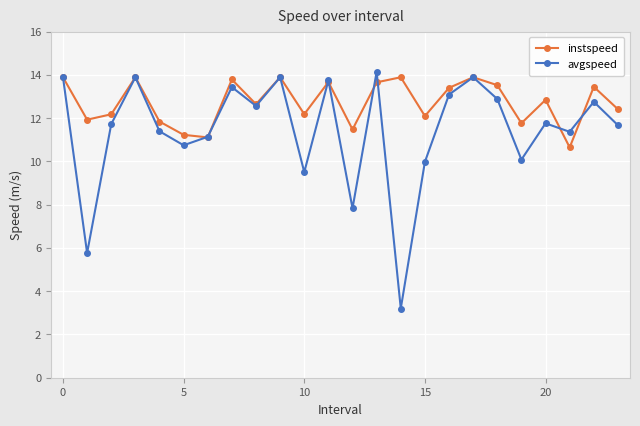

What is the lowest value of the instspeed series?

10.6